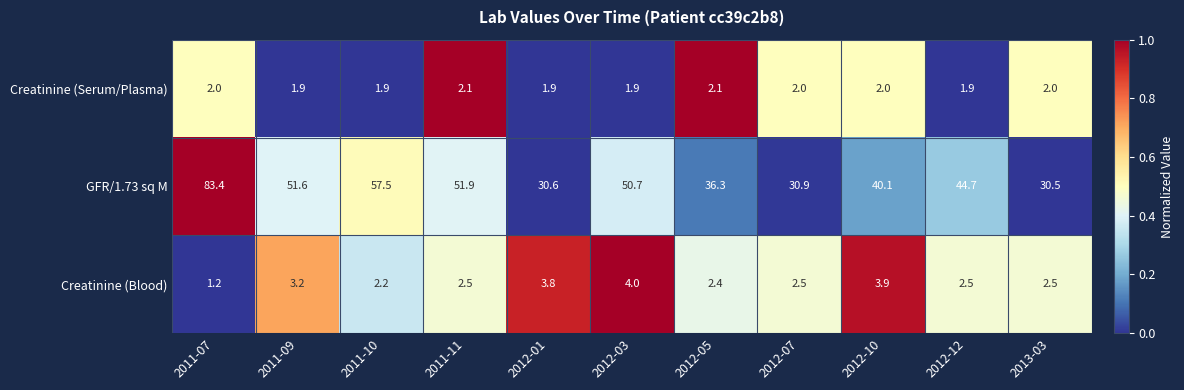

How many data points in Creatinine (Blood) are less than 2?

1